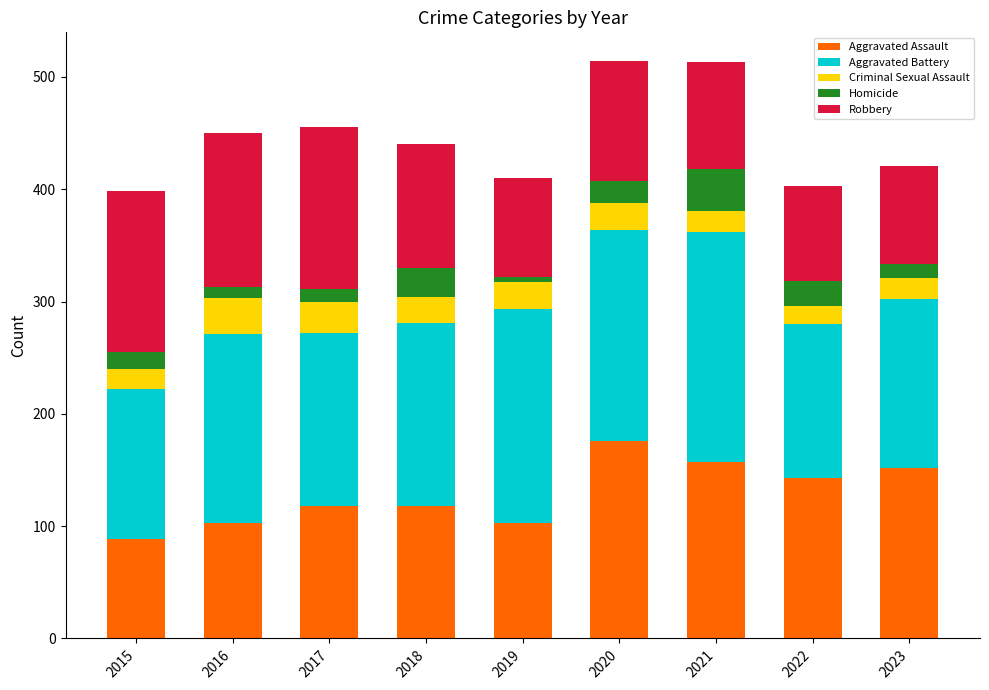

Count the number of categories in the chart.

9